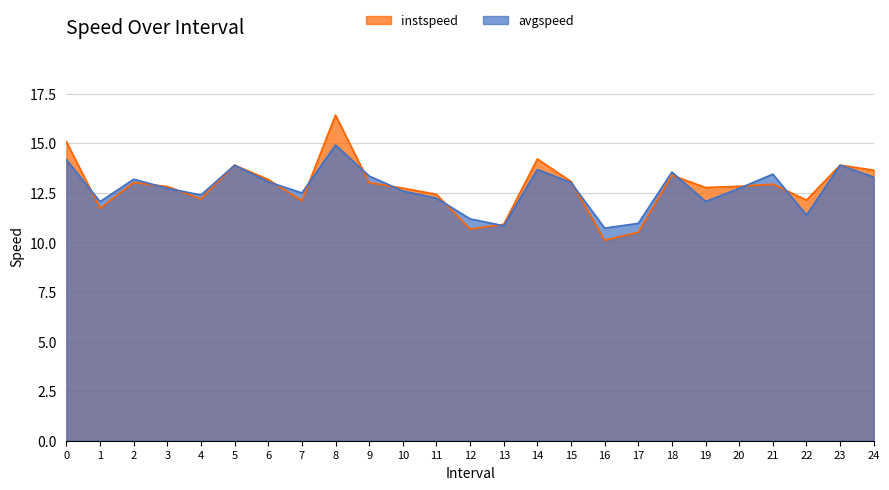

What is the average value of the avgspeed series?

12.7